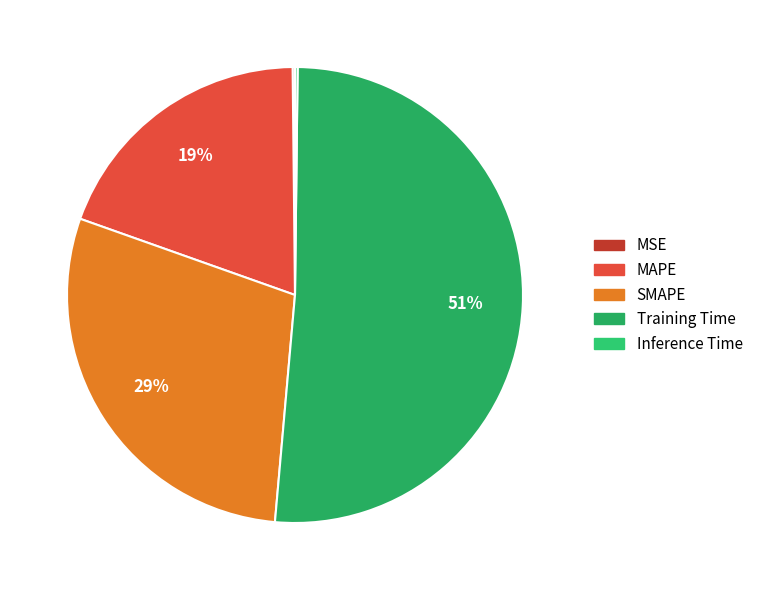

To the nearest percent, what is the combined percentage of Training Time and MSE?

51%